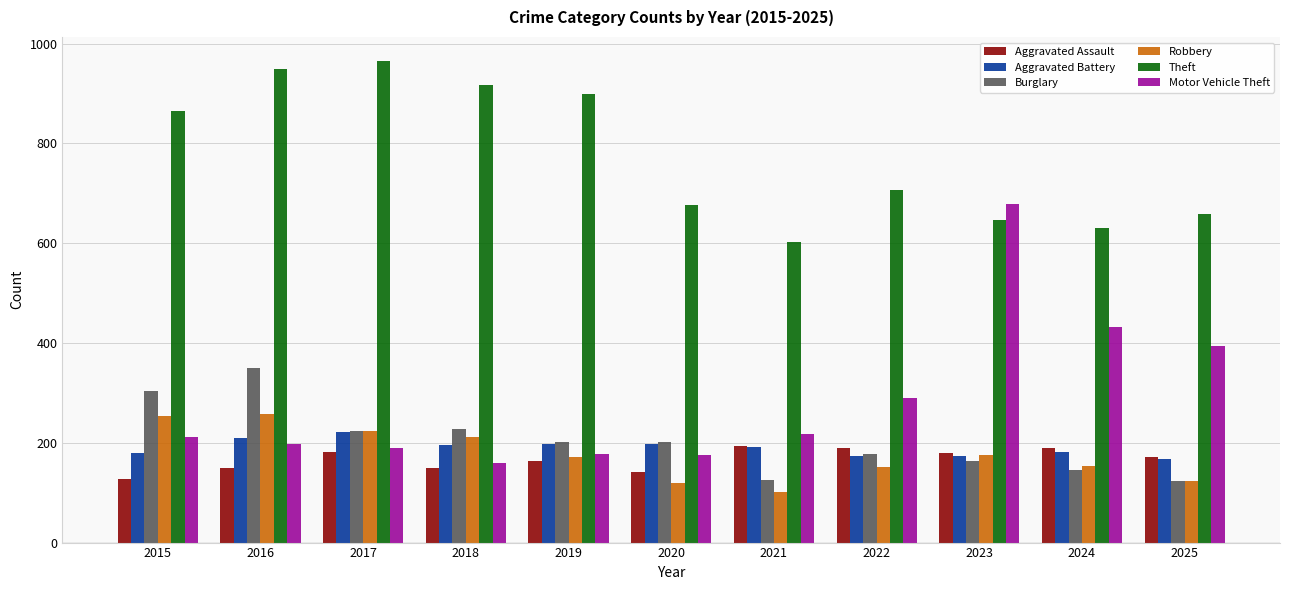

What is the minimum value for Theft?

603